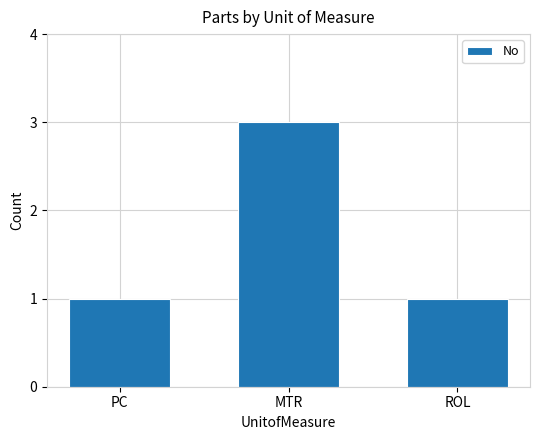

The value at PC is 1. True or false?

True